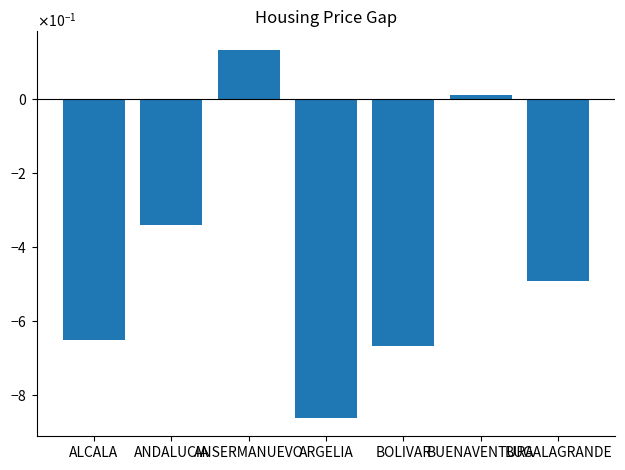

What is the value of the 2nd bar from the left?

-0.3